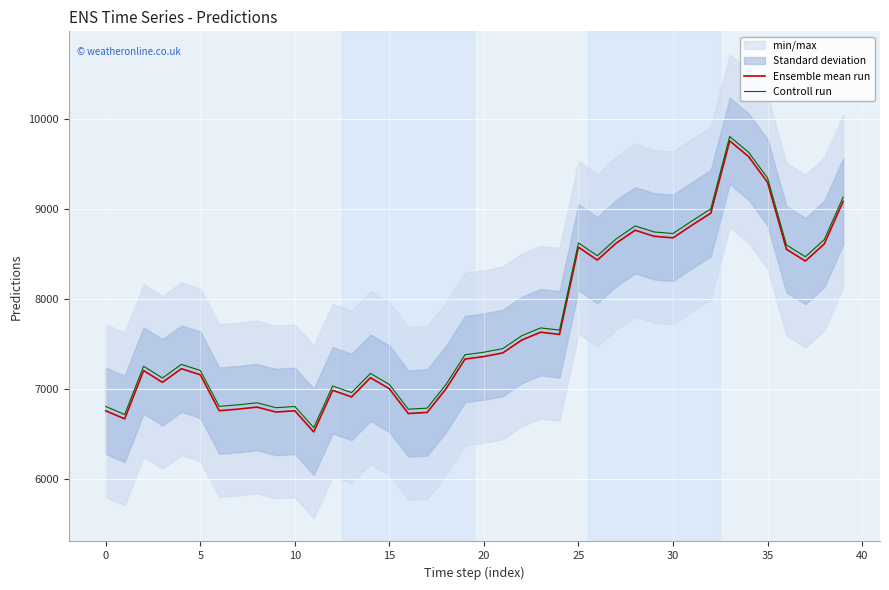

At which category does the chart reach its minimum across all series?

11